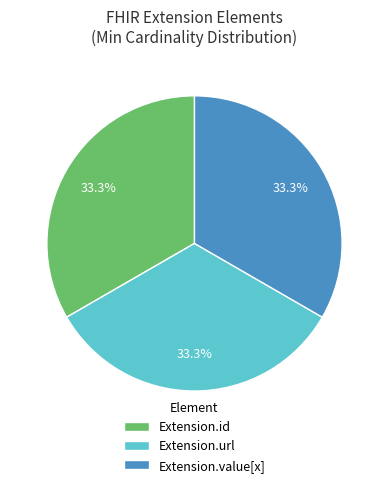

Is the sum of Extension.url and Extension.id greater than half?

Yes